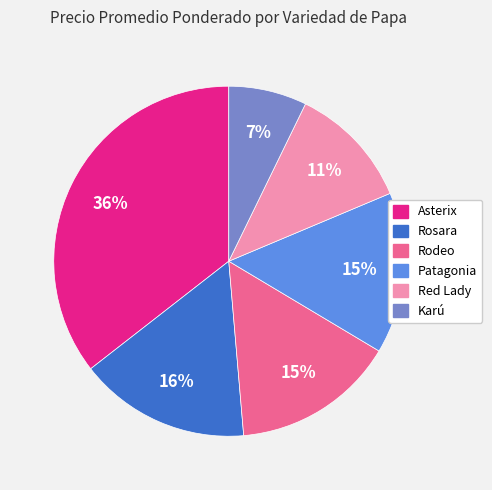

Count the number of slices in the pie.

6